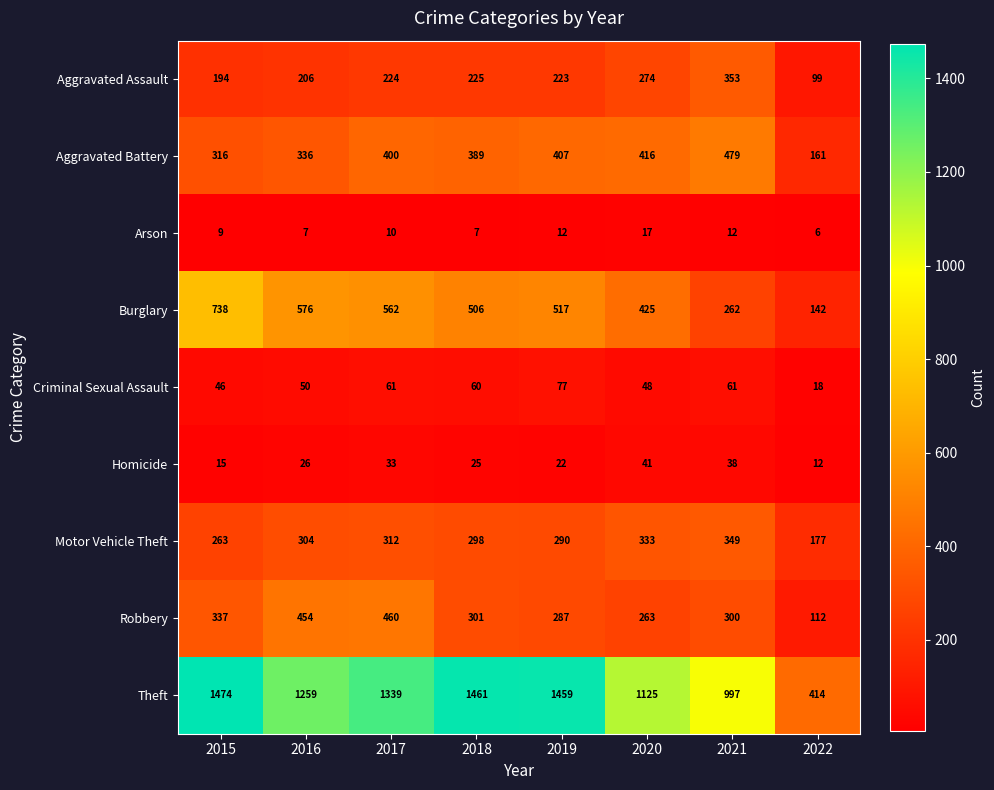

Is it true that Burglary equals 142 at 2022?

True